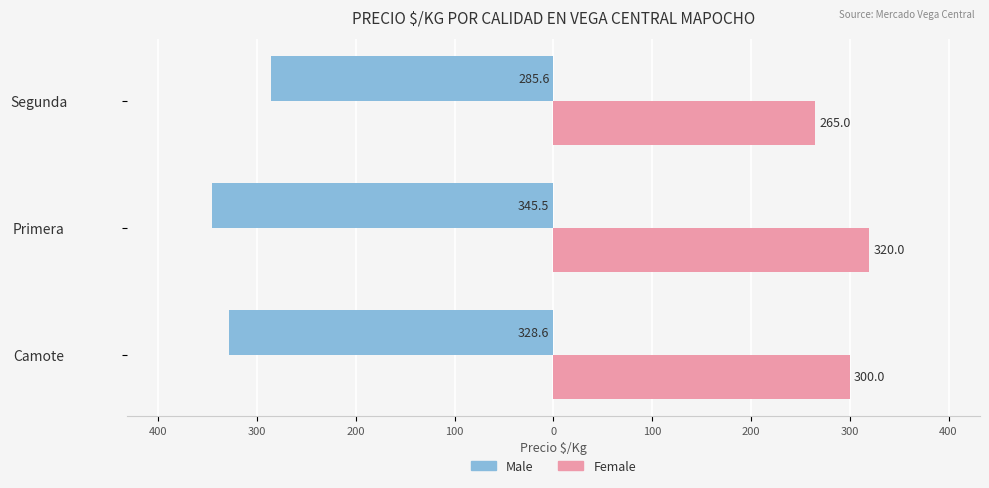

What are all the series names shown in the legend?

Male, Female